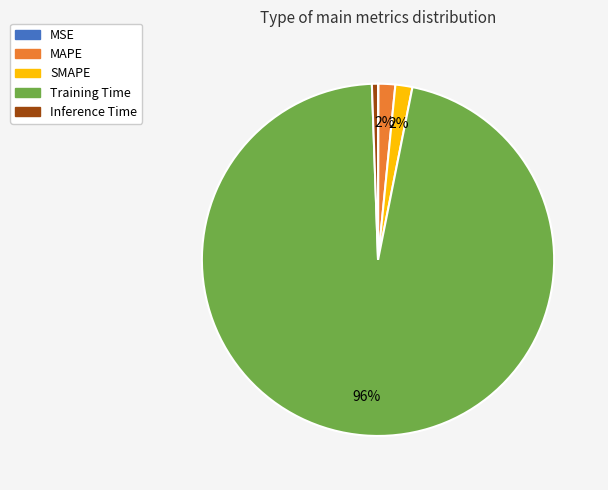

Which has a higher value, Training Time or MAPE?

Training Time